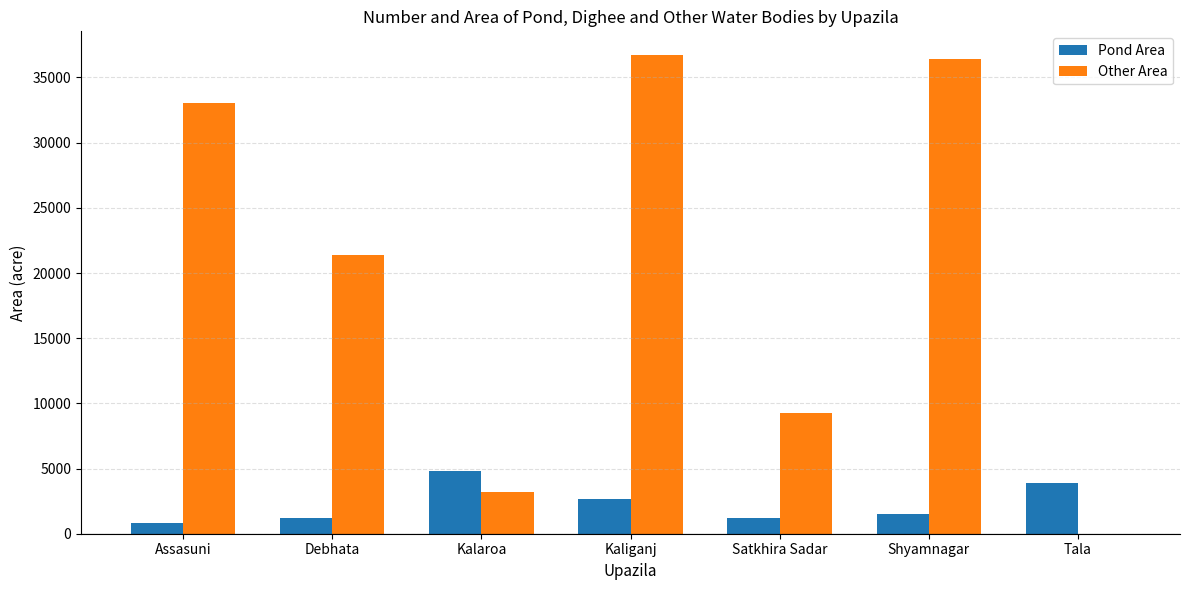

How many values in Other Area are above zero?

6